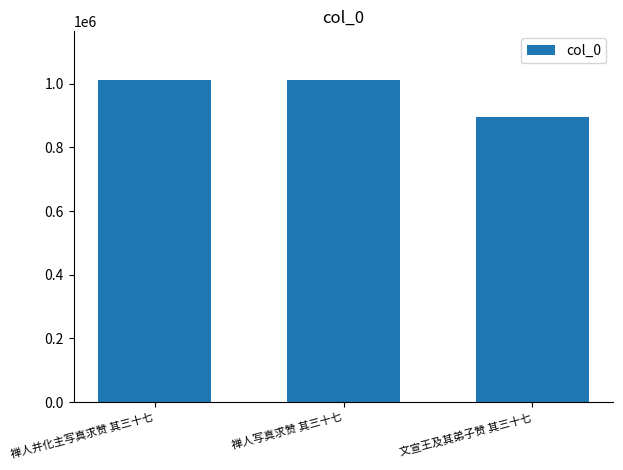

What is the label of the 1st bar from the left?

禅人并化主写真求赞 其三十七